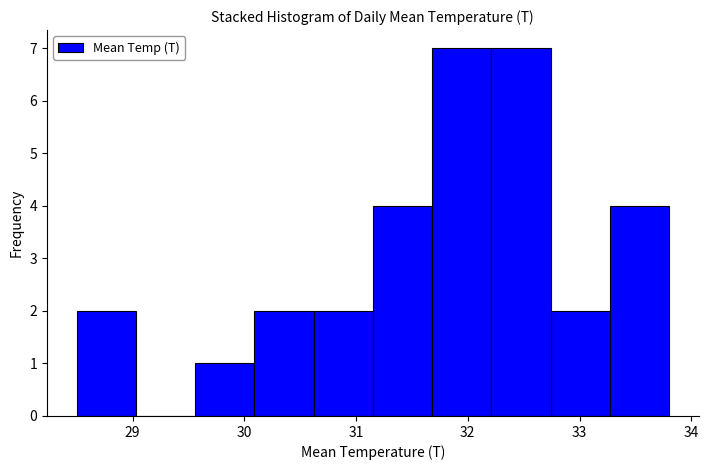

What is the height of the bar covering 29.56 to 30.09 on the x-axis? Neither the bar edges nor the heights are printed on the chart, so give them approximately, as read against the axes.

1